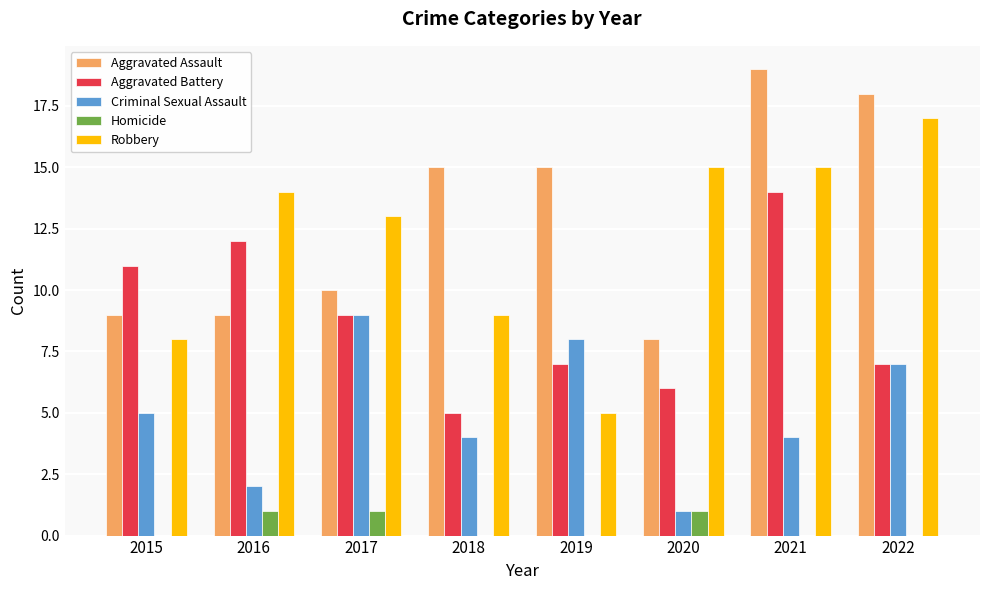

Is it true that Criminal Sexual Assault equals 3 at 2016?

False